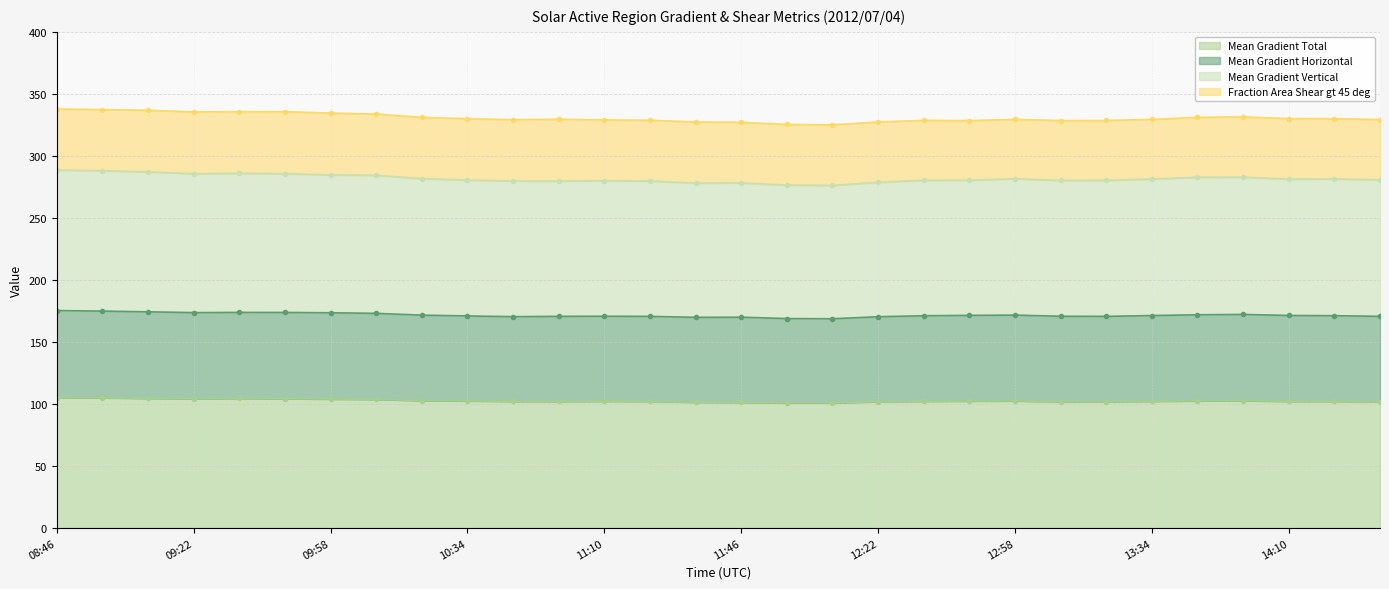

What is the sum of the Mean Gradient Total values at 09:58 and 09:10?

208.6